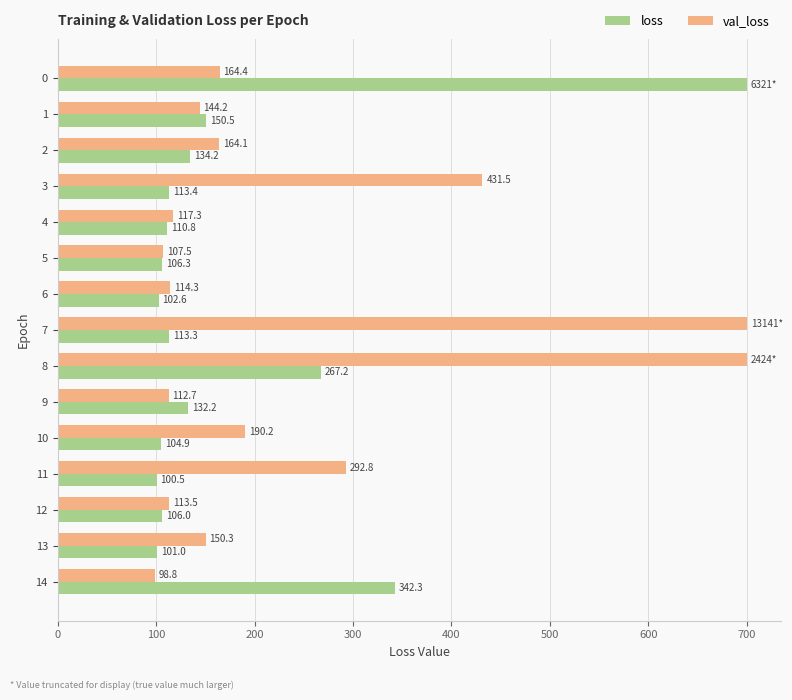

Read the val_loss value at 0.

164.4